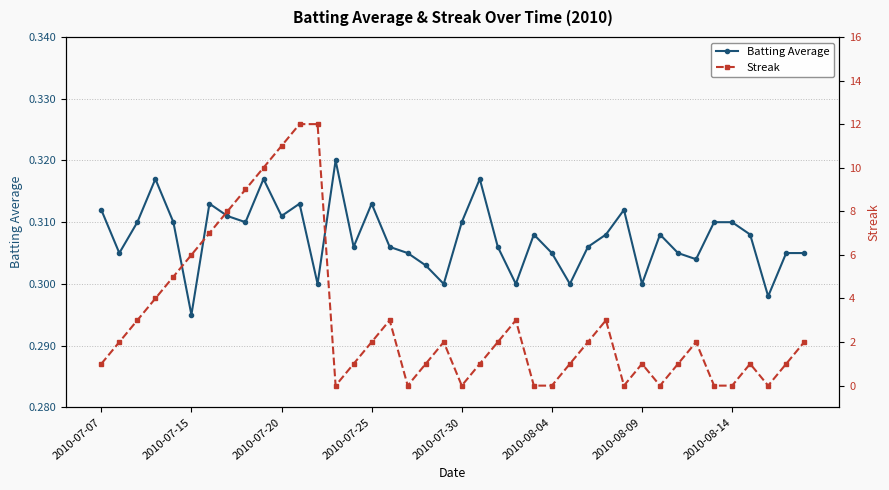

The value of Batting Average at 2010-08-09 is 0.3. True or false?

True